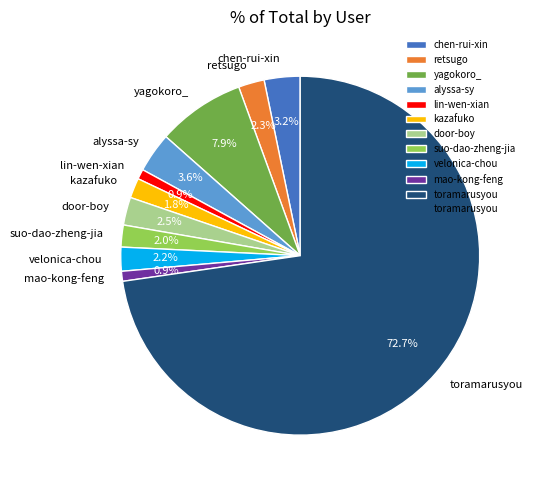

What is the ratio of the value at alyssa-sy to the value at kazafuko?

2.0